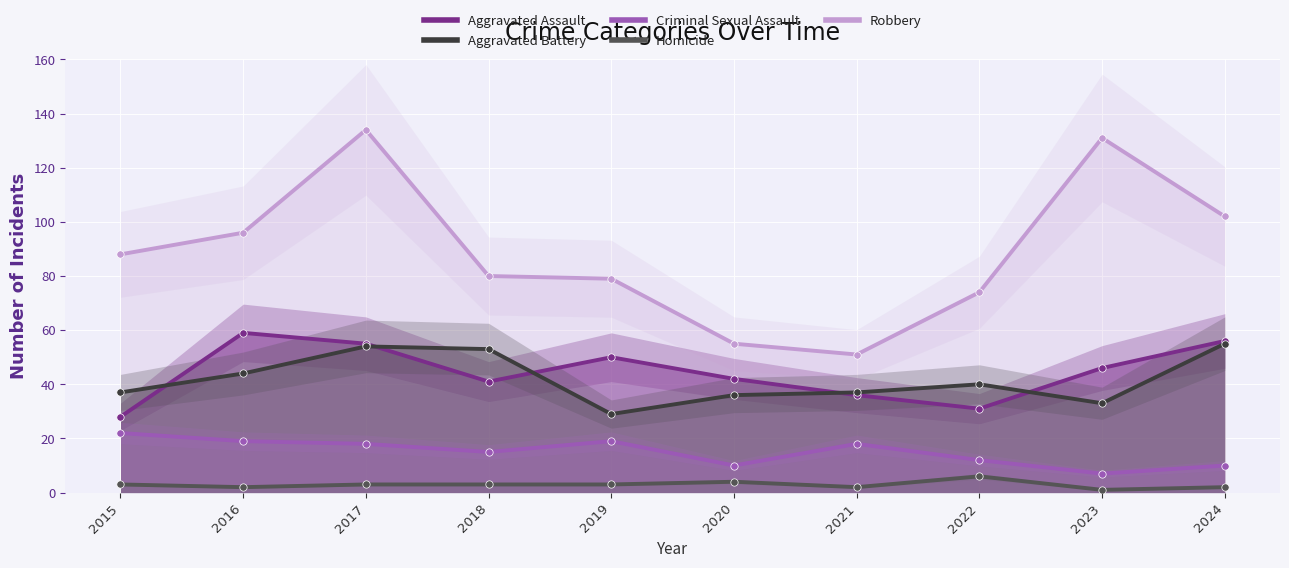

At how many categories does at least one series exceed 9?

10